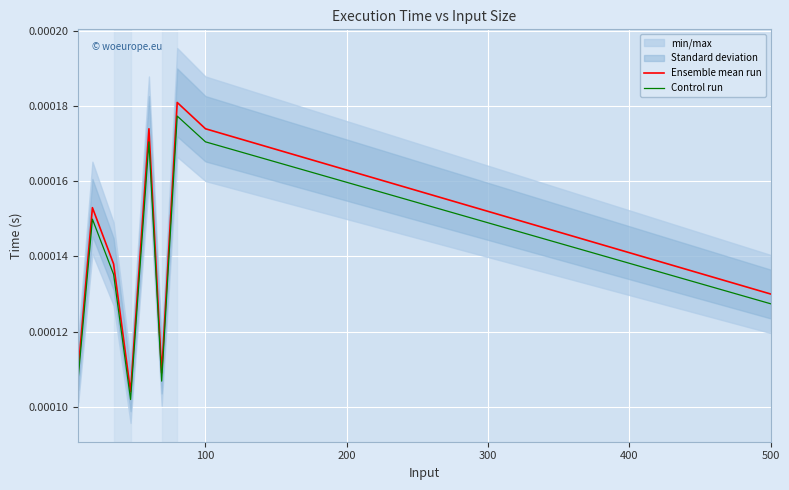

Which has a higher value, 500 or 8?

8